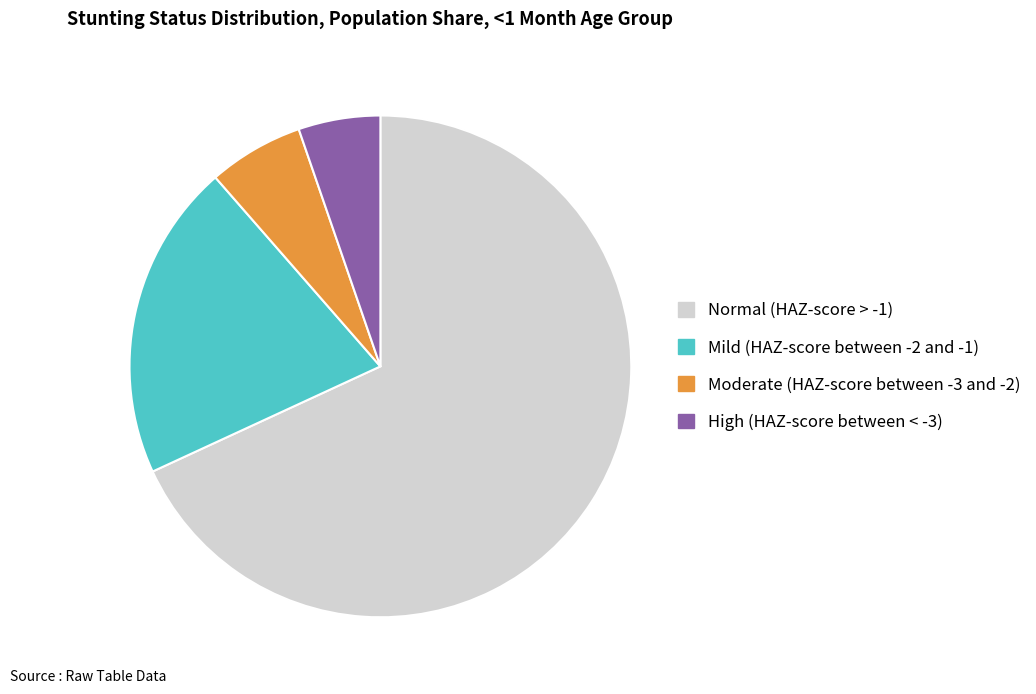

Which has a higher value, Mild (HAZ-score between -2 and -1) or Moderate (HAZ-score between -3 and -2)?

Mild (HAZ-score between -2 and -1)